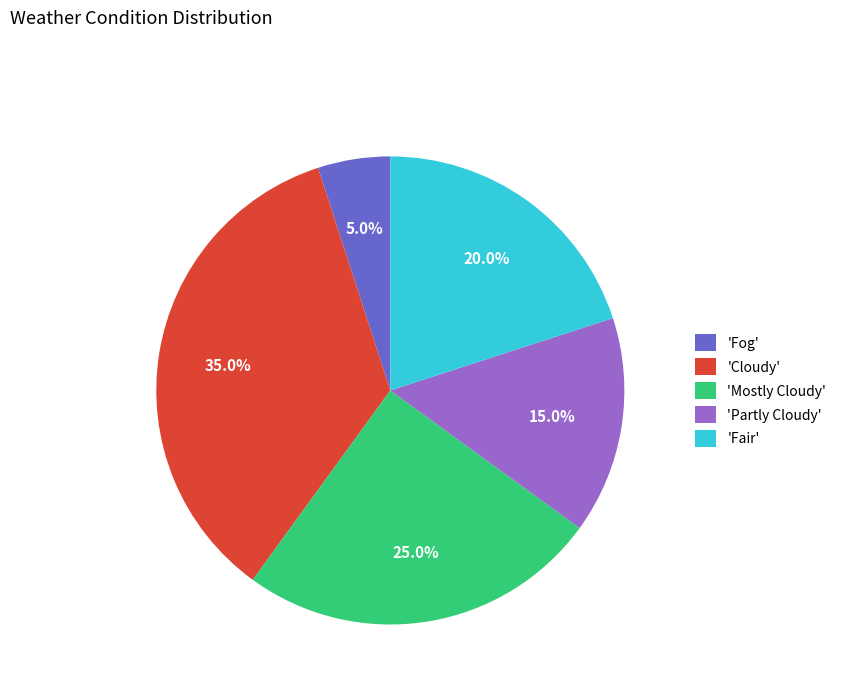

What is the total percentage of 'Cloudy' and 'Partly Cloudy'?

50.0%